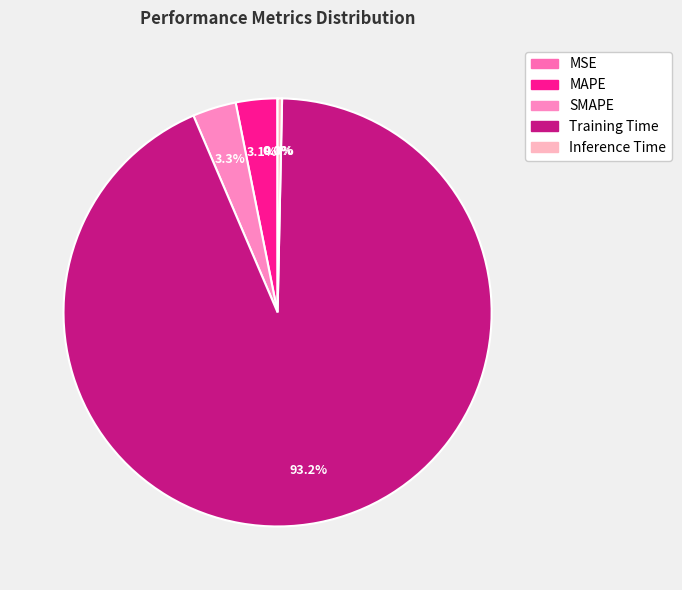

Rank the categories by value from highest to lowest.

Training Time, SMAPE, MAPE, Inference Time, MSE